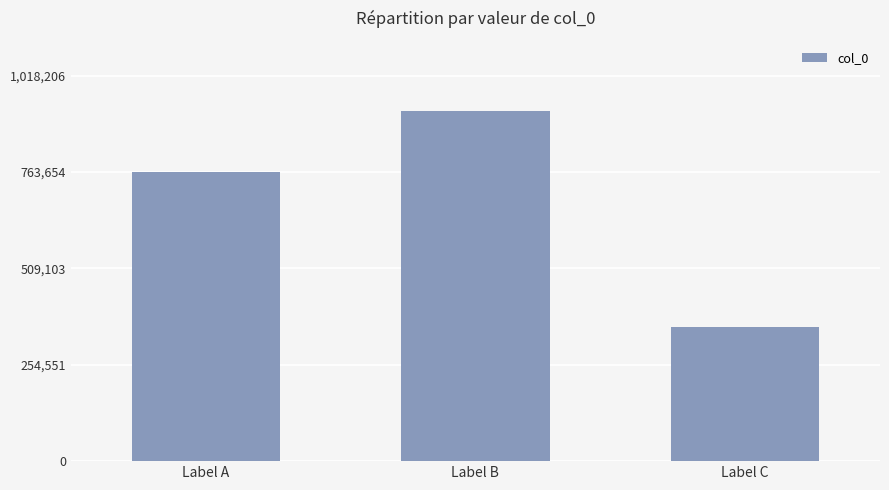

What is the difference between the maximum and minimum values?

570178